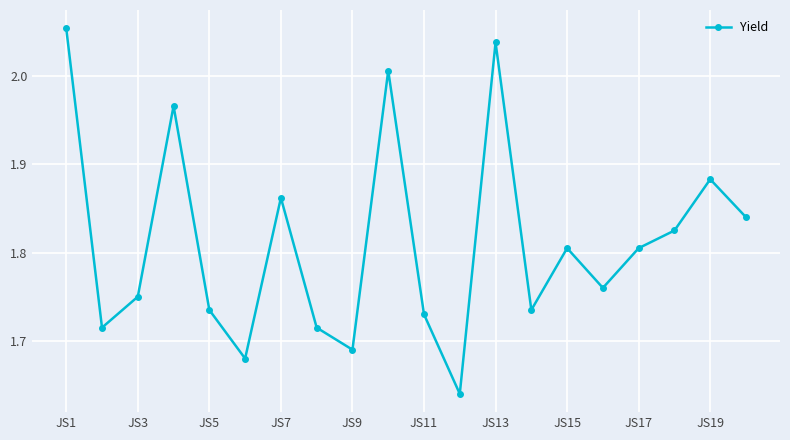

What is the difference between the maximum and minimum values?

0.4